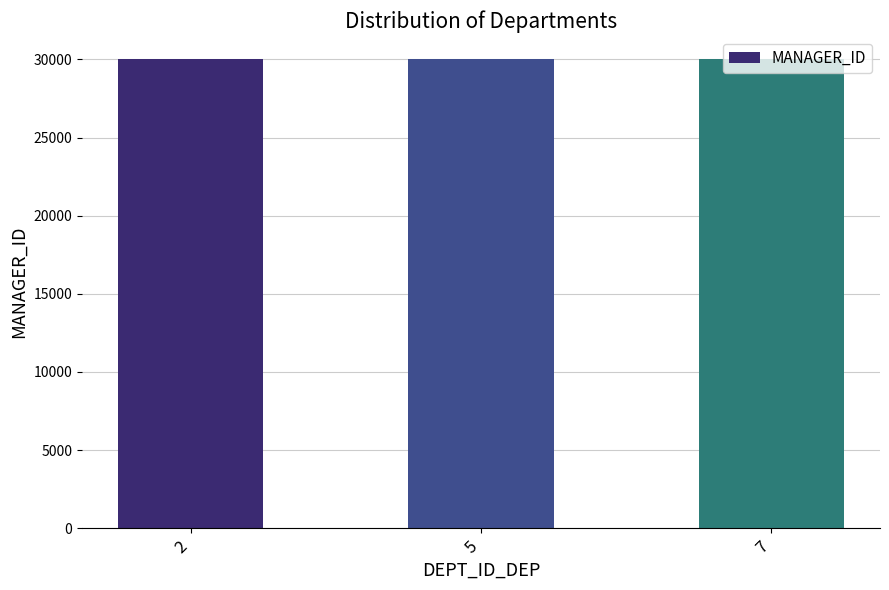

What is the average value?

30002